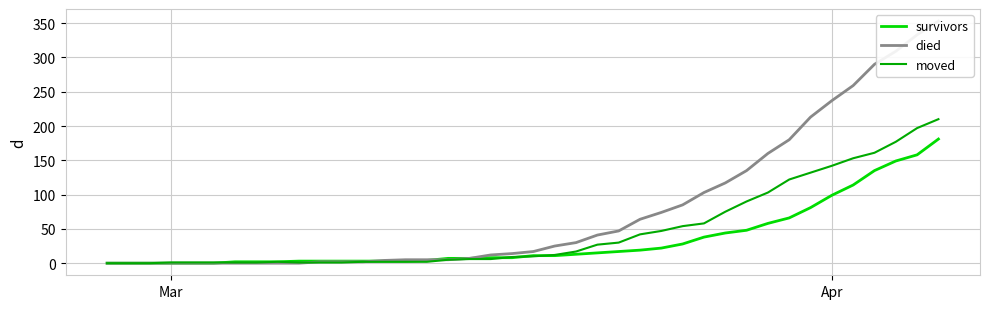

The value of survivors at Apr is 36. True or false?

False